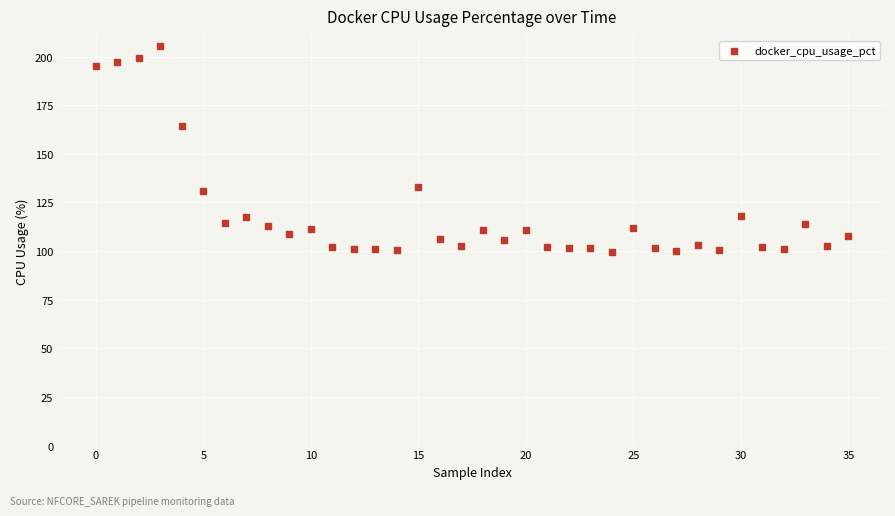

What Y value in the scatter plot is closest to 152?

164.3